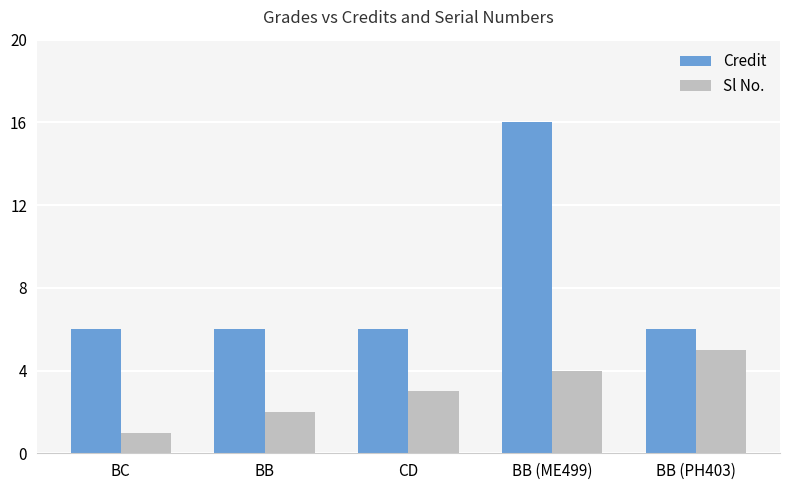

Between BB and CD, which series saw the biggest shift?

Sl No.